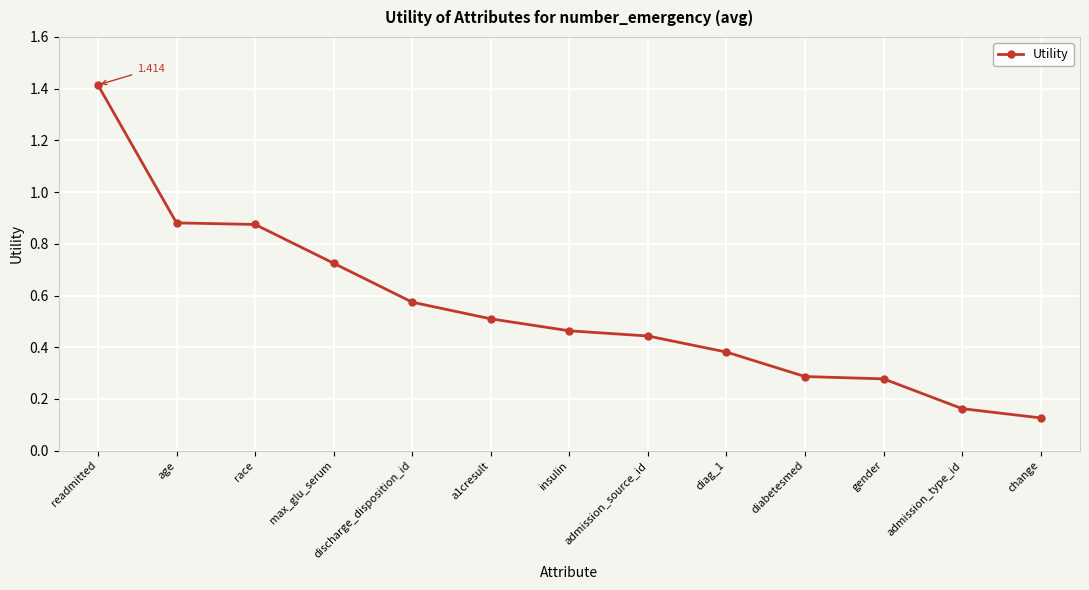

True or false: the data shows 0.3 at admission_type_id.

False